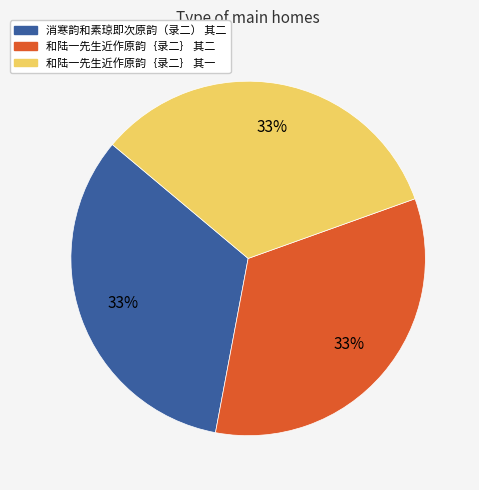

Is the sum of 和陆一先生近作原韵｛录二｝ 其一 and 和陆一先生近作原韵｛录二｝ 其二 greater than half?

Yes